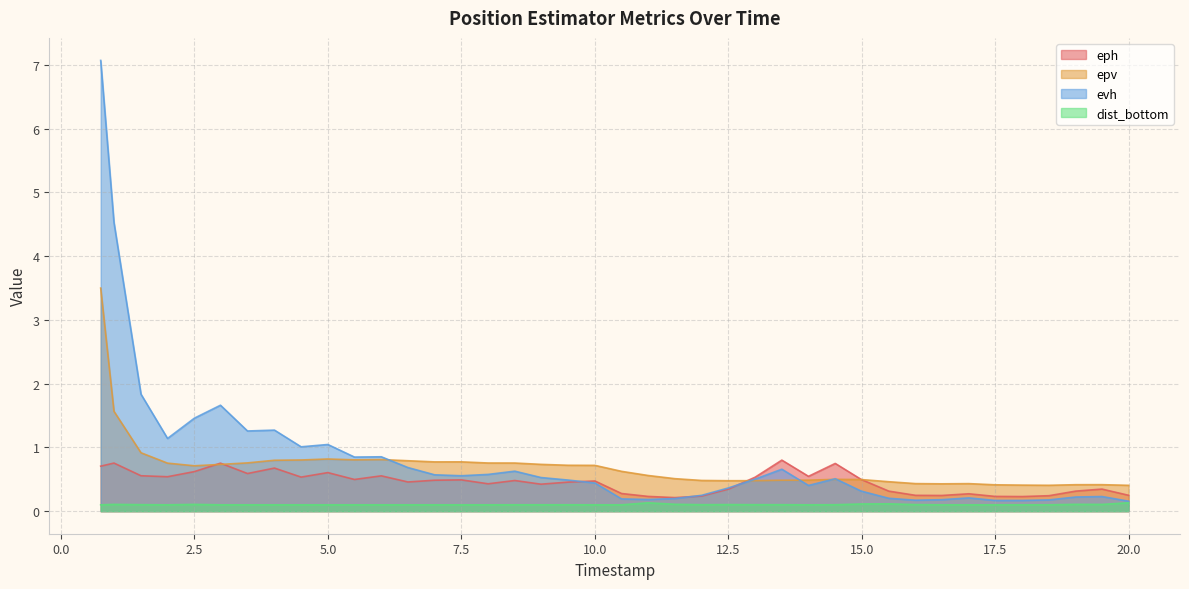

Rank the series by their maximum value, from highest to lowest.

evh, epv, eph, dist_bottom